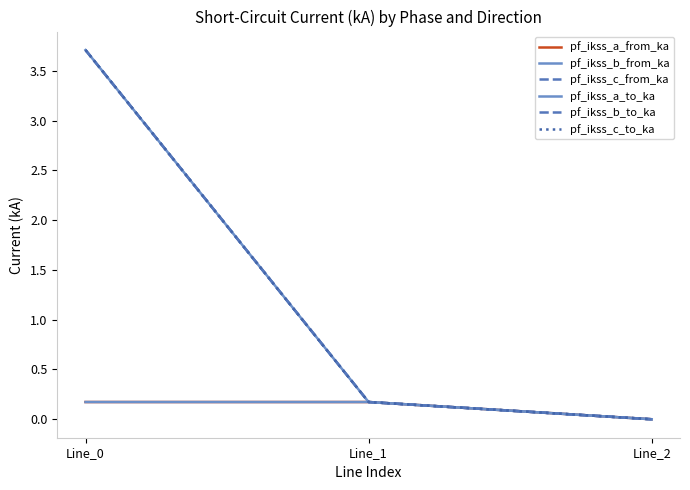

At which label is pf_ikss_a_from_ka closest to 0?

Line_2